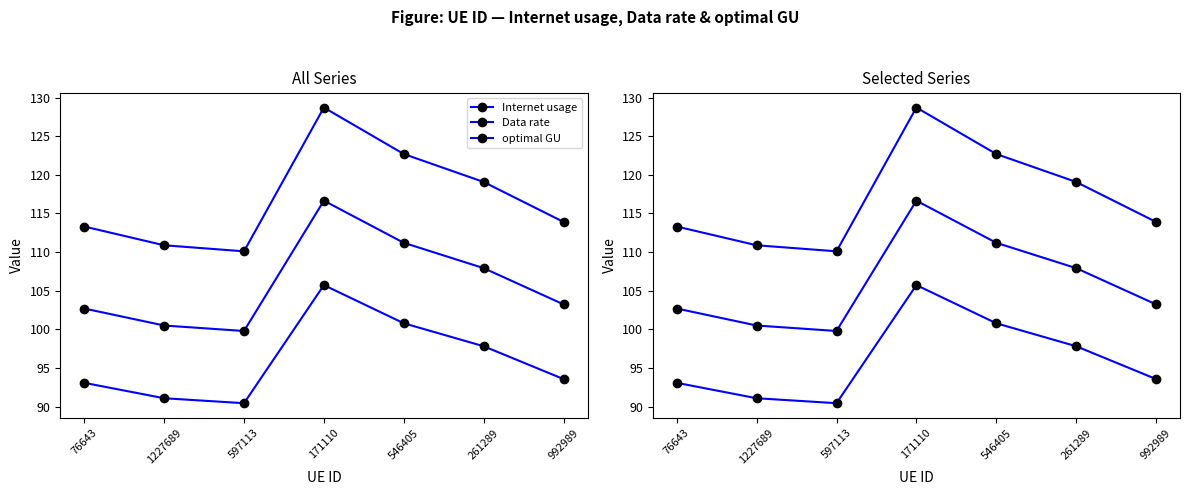

What is the difference between the maximum and second lowest values in the optimal GU series?

16.2